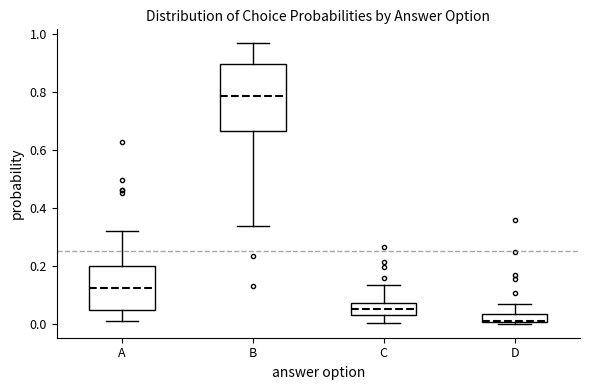

Which box is the tallest, from its lower edge to its upper edge?

B